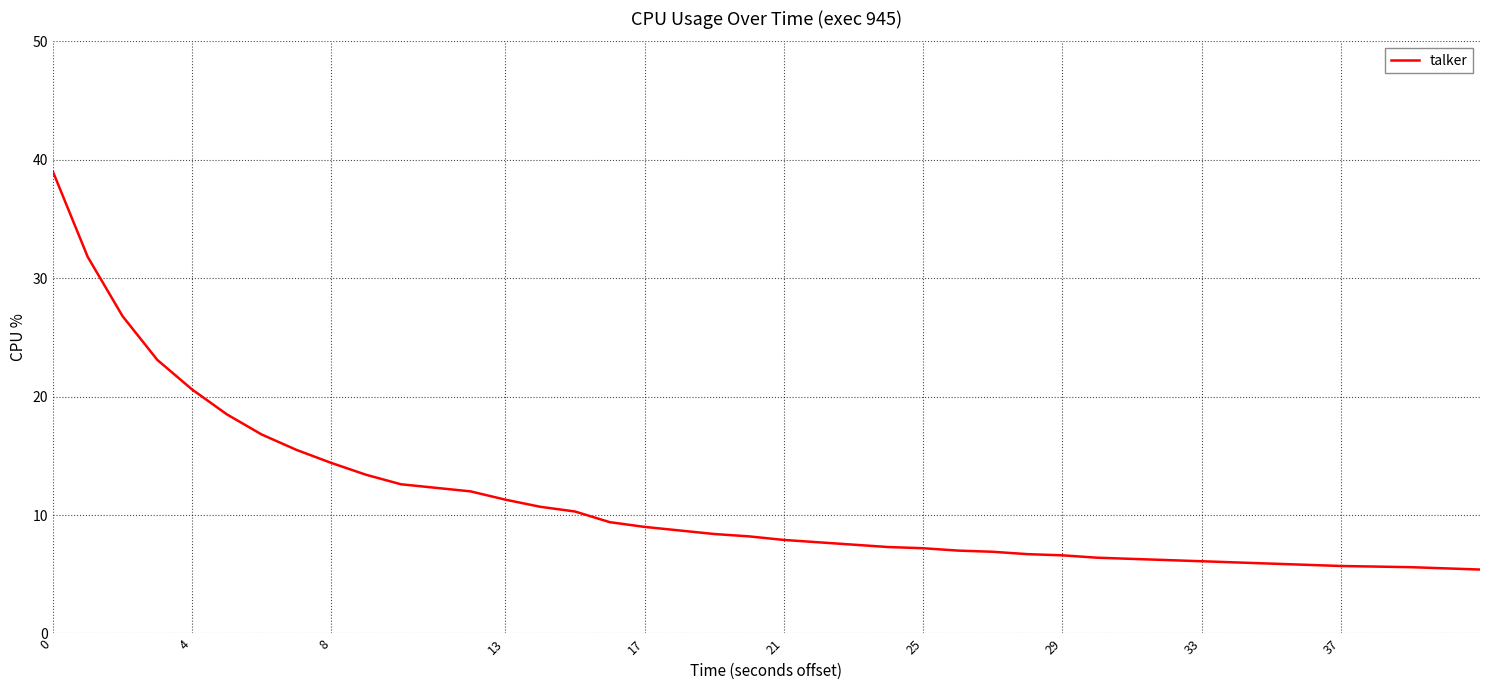

What is the difference between the maximum and minimum values?

33.6